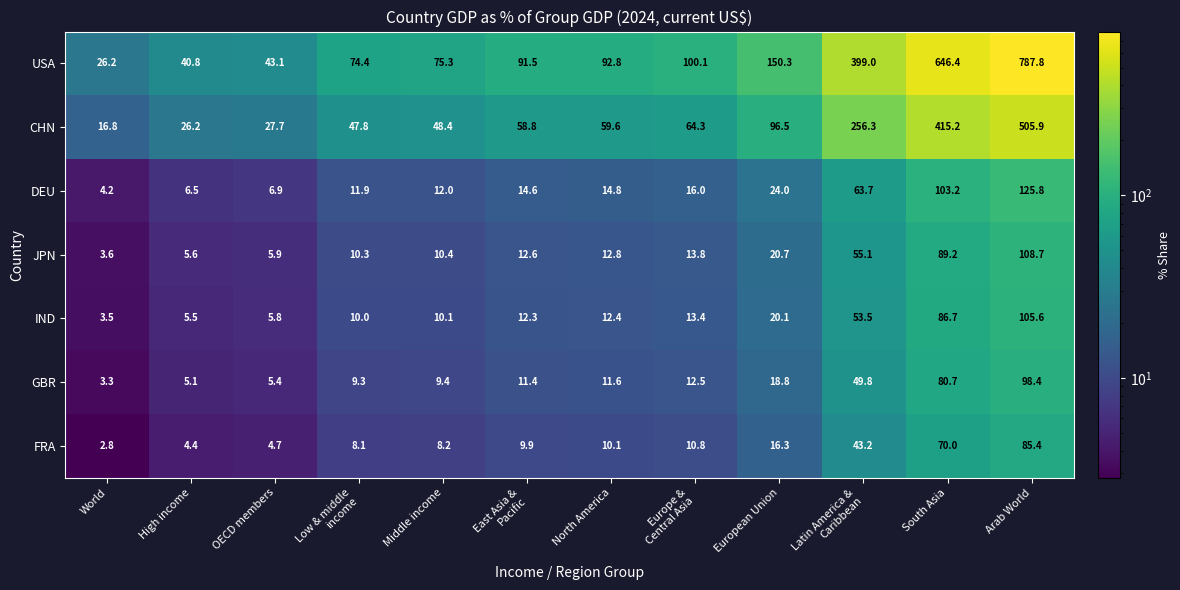

List the series in order of their peak value, highest first.

USA, CHN, DEU, JPN, IND, GBR, FRA